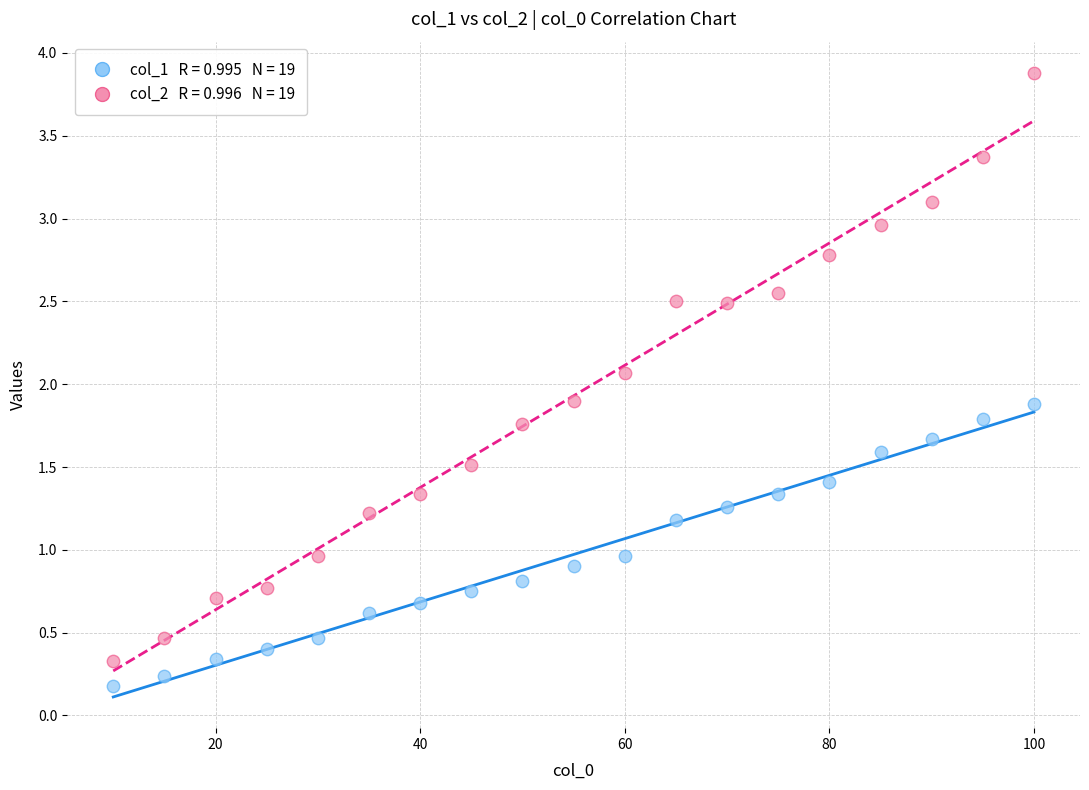

Across all data points, what is the range of X values (max minus min)?

90.0